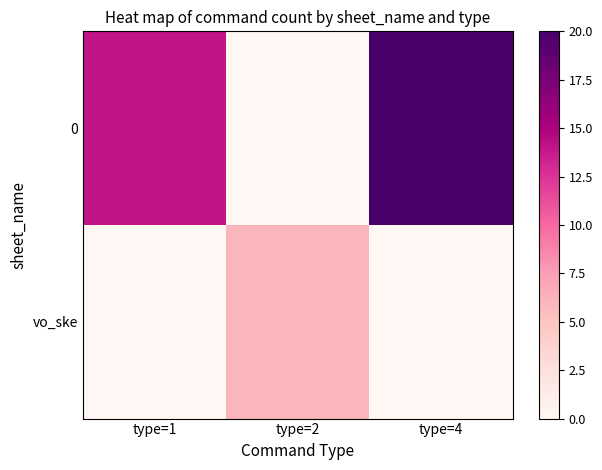

Reading right to left, list all the values displayed in this chart.

0: type=4=20	type=2=0	type=1=14
vo_ske: type=4=0	type=2=6	type=1=0